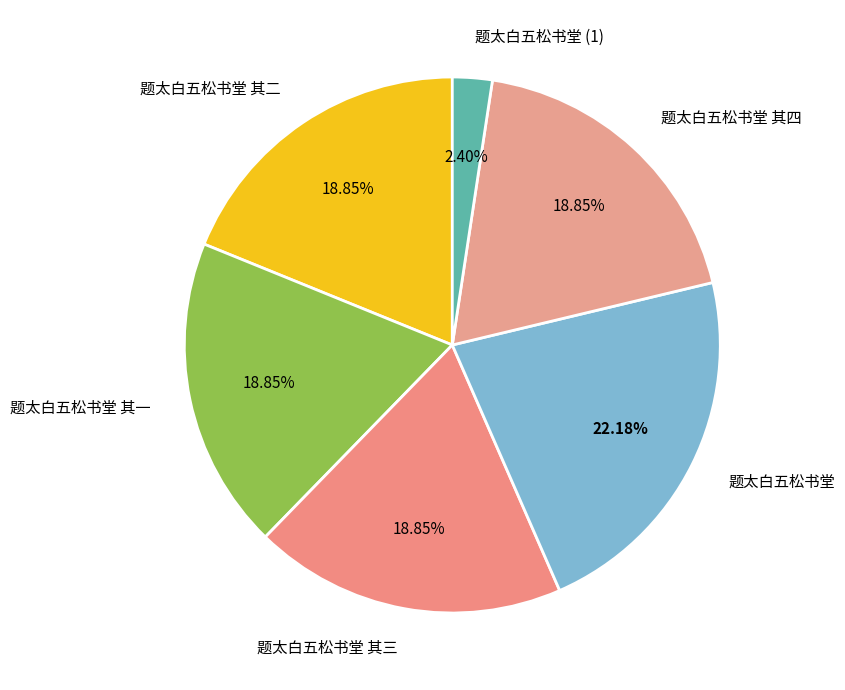

To the nearest percent, what percentage of the pie is 题太白五松书堂 其二?

19%